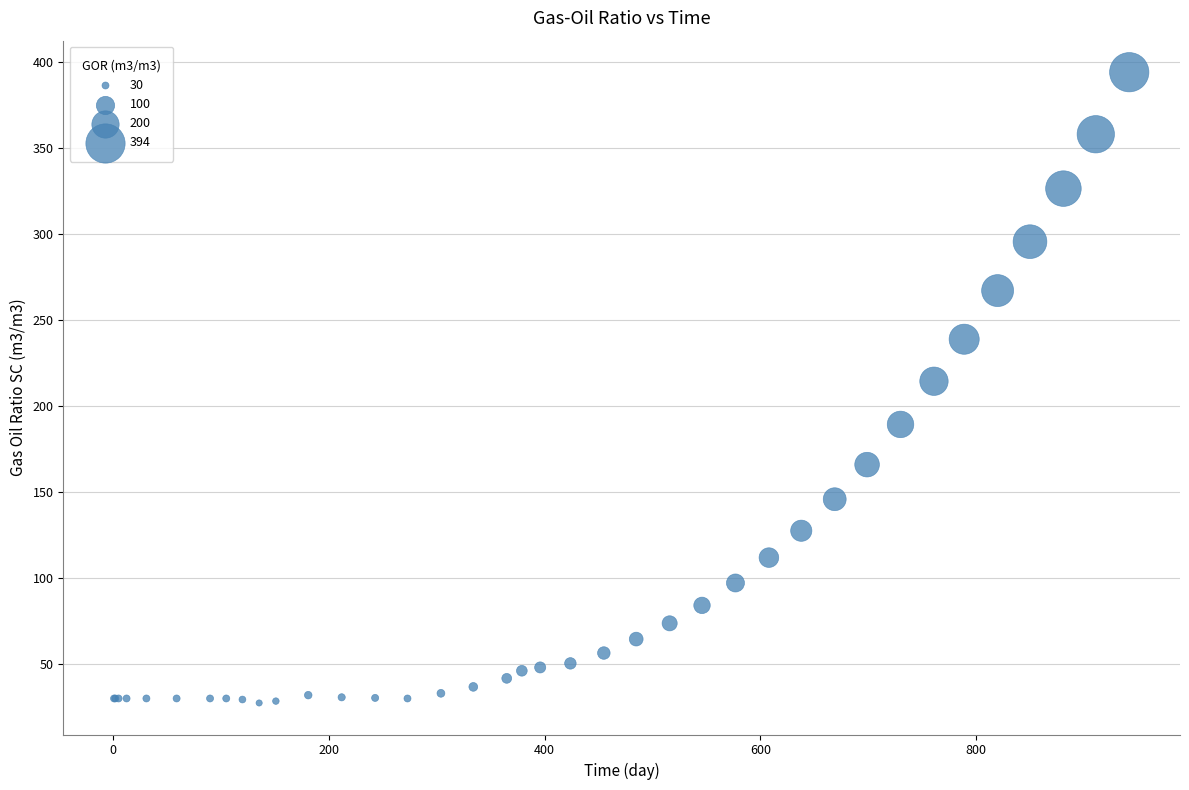

What Y value in the scatter plot is closest to 210?

214.6